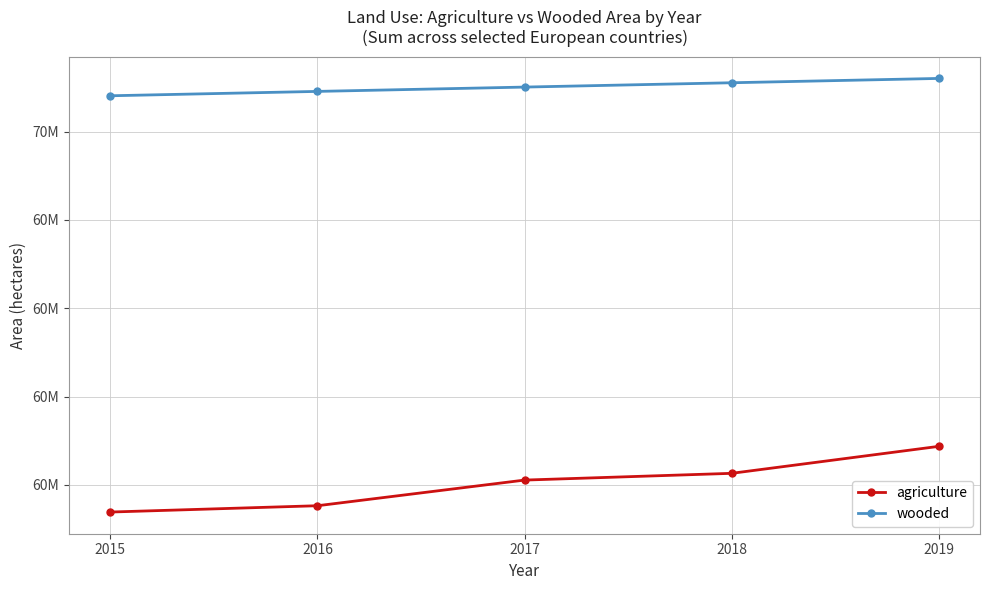

Does the chart have visible grid lines?

Yes